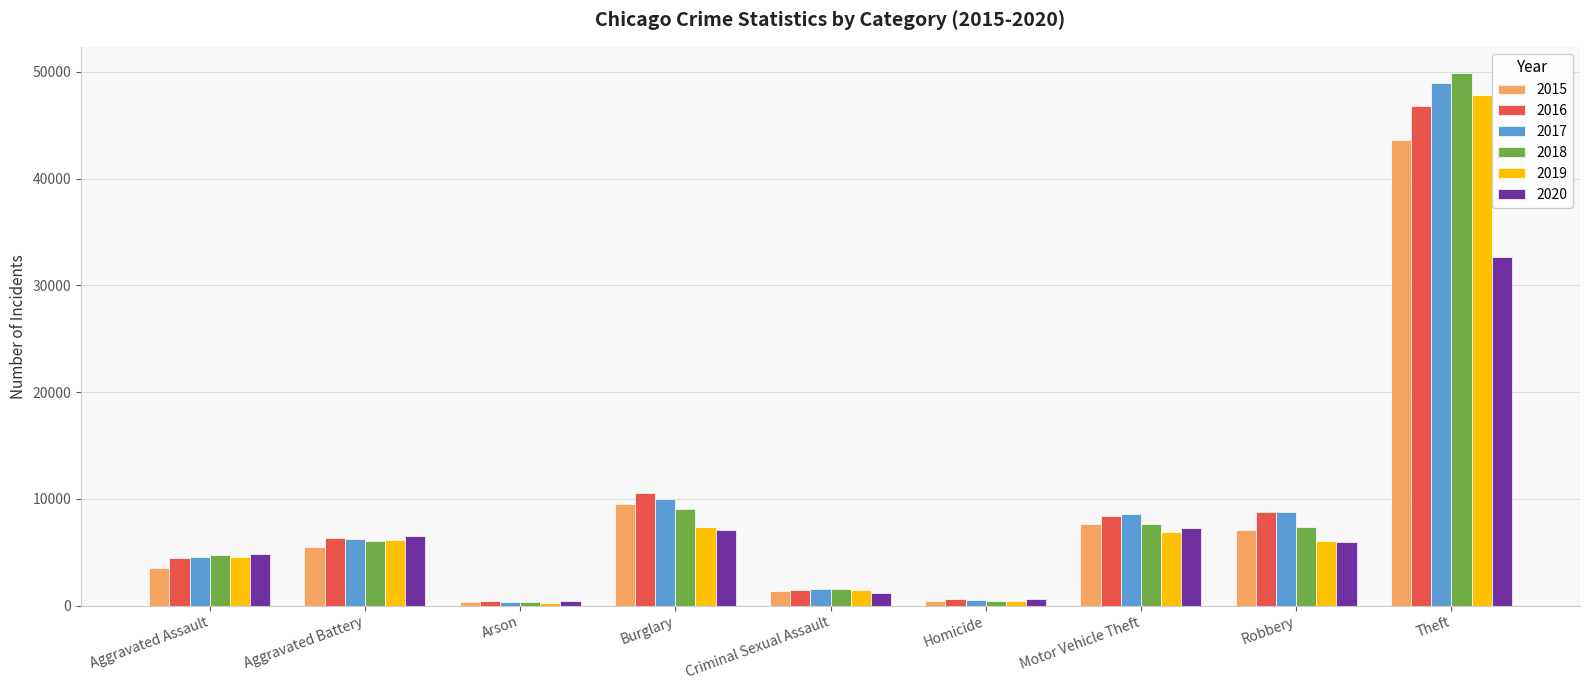

What is the value of the 2019 bar at the 2nd from the left?

6132